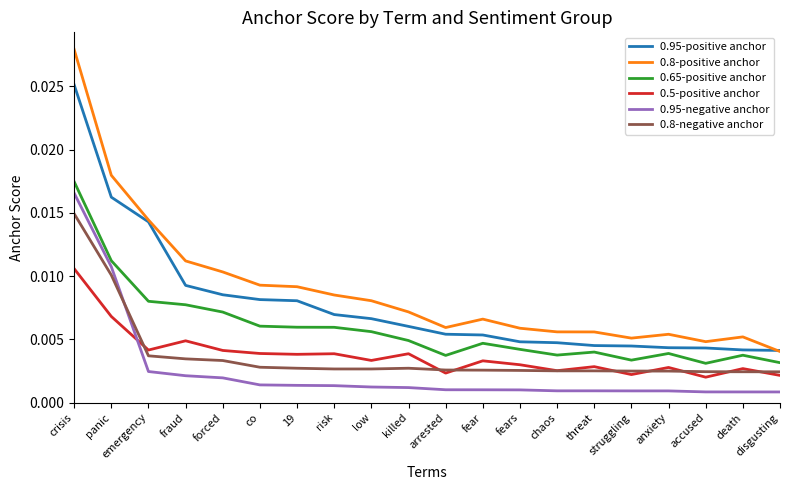

Between which two adjacent categories do 0.8-negative anchor and 0.95-negative anchor first intersect?

panic and emergency